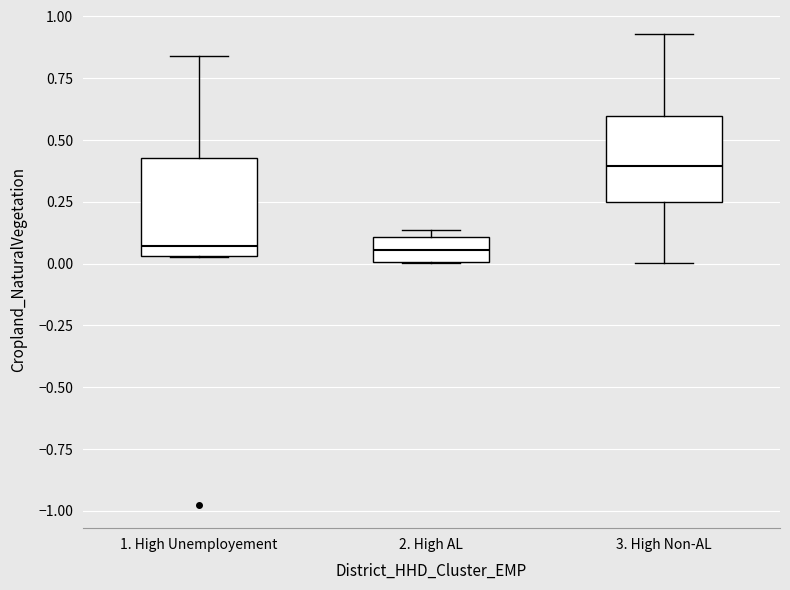

Reading left to right, transcribe this box plot: for each box, give where its median line is, the range the box spans, and where its two whiskers end, as read against the y-axis. The values are not printed on the chart, so give them approximately, as read against the axis.

1. High Unemployement: median 0.05 (just above the box's lower edge), box 0.05 to 0.45, whiskers 0.05 to 0.85
2. High AL: median 0.05, box 0.00 to 0.10, whiskers 0.00 to 0.15
3. High Non-AL: median 0.40, box 0.25 to 0.60, whiskers 0.00 to 0.95